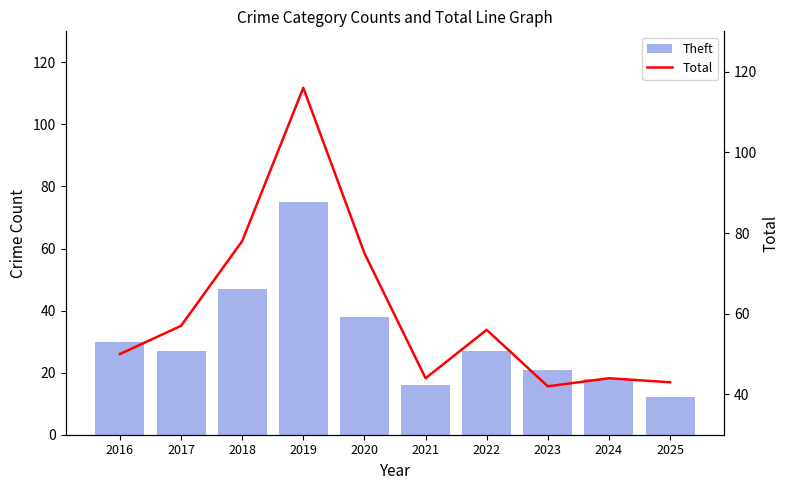

At which label does Theft reach its minimum?

2025